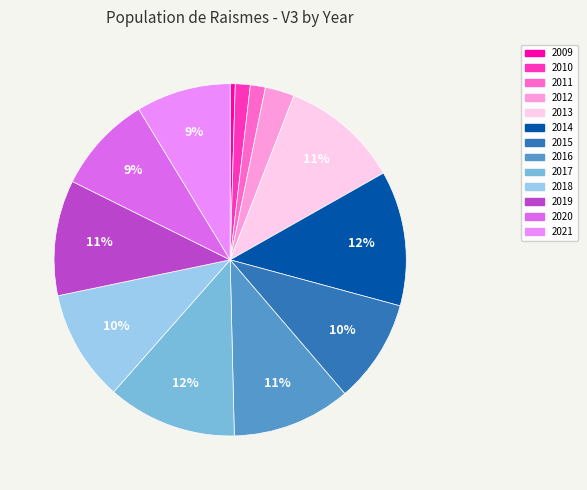

Which category has the smallest portion of the pie?

2009